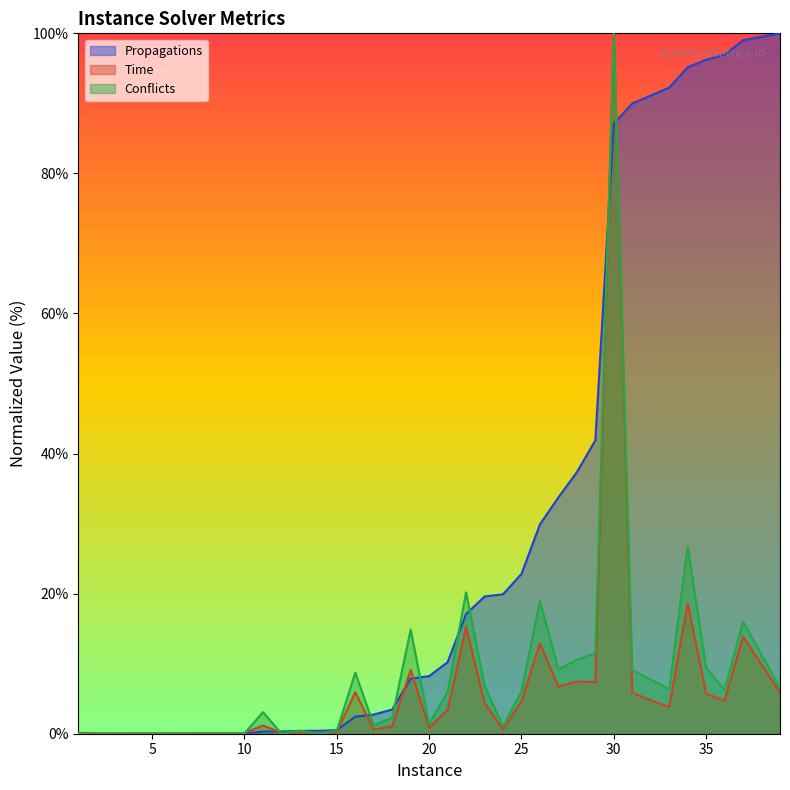

At which category does the chart reach its peak across all series?

39